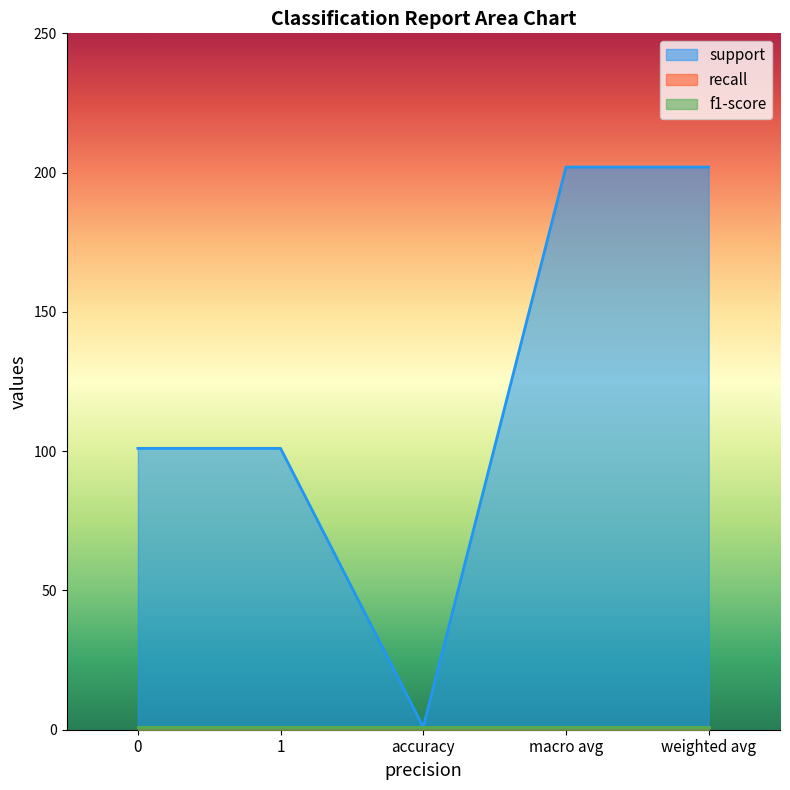

What is the value of the f1-score point at the 4th from the left?

1